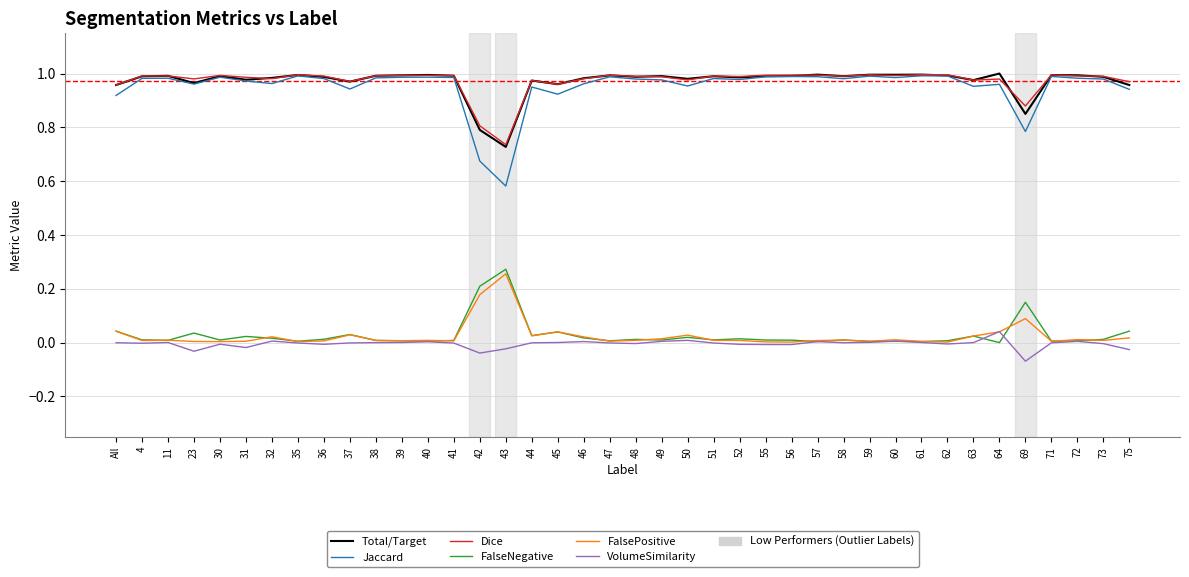

True or false: Total/Target and FalsePositive cross at least once.

False